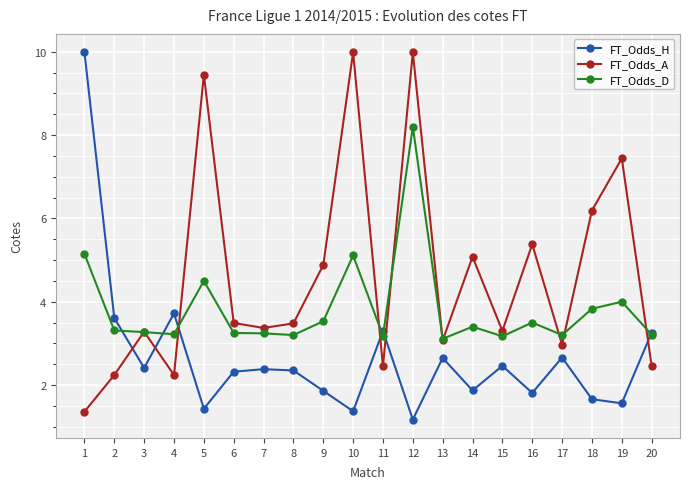

Between 11 and 18, which series saw the biggest shift?

FT_Odds_A